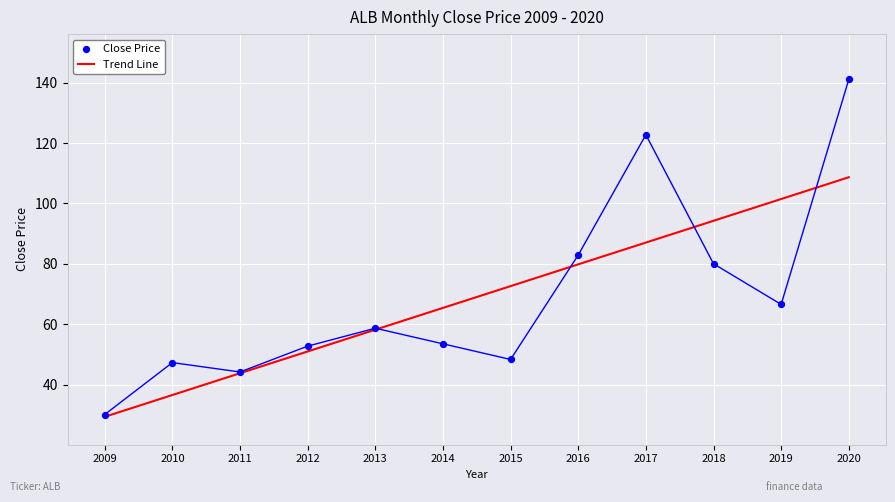

What are all the series names shown in the legend?

Trend Line, Close Price